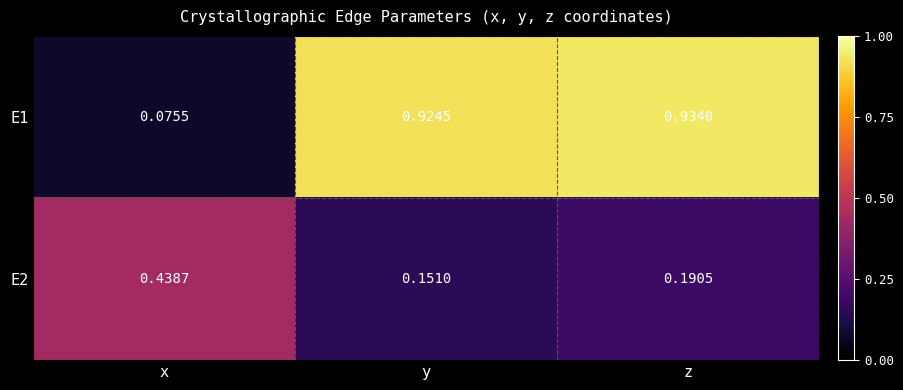

At which label is E2 closest to 0?

y